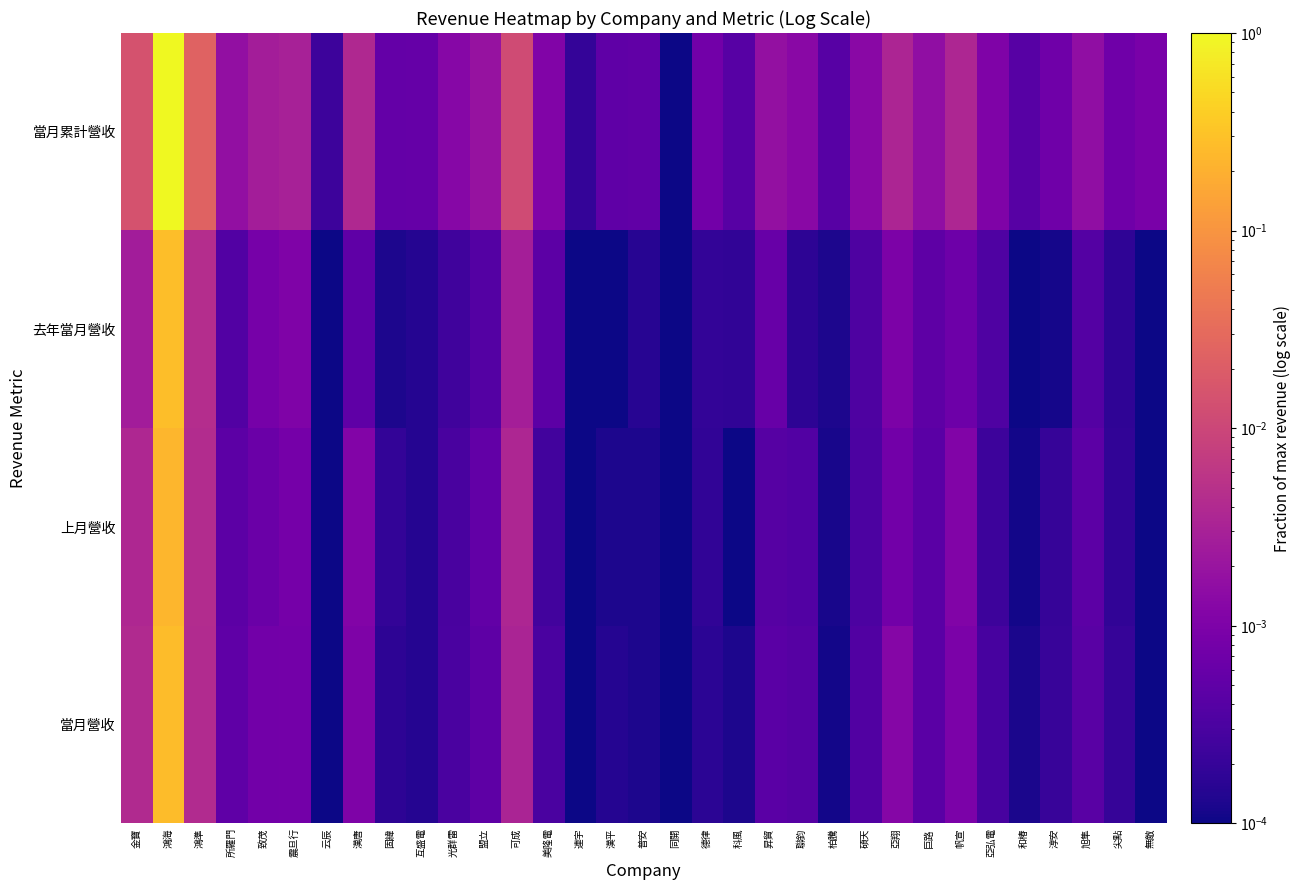

Reading right to left, extract all data points from this chart.

當月營收: 無敵=0.0	尖點=0.0	旭隼=0.0	淳安=0.0	和椿=0.0	亞弘電=0.0	帆宣=0.0	巨路=0.0	亞翔=0.0	碩天=0.0	柏騰=0.0	聯鈞=0.0	昇貿=0.0	科風=0.0	德律=0.0	同開=0.0	普安=0.0	漢平=0.0	連宇=0.0	美隆電=0.0	可成=0.0	盟立=0.0	光群雷=0.0	互盛電=0.0	固緯=0.0	漢唐=0.0	云辰=0.0	震旦行=0.0	致茂=0.0	所羅門=0.0	鴻準=0.0	鴻海=0.3	金寶=0.0
上月營收: 無敵=0.0	尖點=0.0	旭隼=0.0	淳安=0.0	和椿=0.0	亞弘電=0.0	帆宣=0.0	巨路=0.0	亞翔=0.0	碩天=0.0	柏騰=0.0	聯鈞=0.0	昇貿=0.0	科風=0.0	德律=0.0	同開=0.0	普安=0.0	漢平=0.0	連宇=0.0	美隆電=0.0	可成=0.0	盟立=0.0	光群雷=0.0	互盛電=0.0	固緯=0.0	漢唐=0.0	云辰=0.0	震旦行=0.0	致茂=0.0	所羅門=0.0	鴻準=0.0	鴻海=0.2	金寶=0.0
去年當月營收: 無敵=0.0	尖點=0.0	旭隼=0.0	淳安=0.0	和椿=0.0	亞弘電=0.0	帆宣=0.0	巨路=0.0	亞翔=0.0	碩天=0.0	柏騰=0.0	聯鈞=0.0	昇貿=0.0	科風=0.0	德律=0.0	同開=0.0	普安=0.0	漢平=0.0	連宇=0.0	美隆電=0.0	可成=0.0	盟立=0.0	光群雷=0.0	互盛電=0.0	固緯=0.0	漢唐=0.0	云辰=0.0	震旦行=0.0	致茂=0.0	所羅門=0.0	鴻準=0.0	鴻海=0.3	金寶=0.0
當月累計營收: 無敵=0.0	尖點=0.0	旭隼=0.0	淳安=0.0	和椿=0.0	亞弘電=0.0	帆宣=0.0	巨路=0.0	亞翔=0.0	碩天=0.0	柏騰=0.0	聯鈞=0.0	昇貿=0.0	科風=0.0	德律=0.0	同開=0.0	普安=0.0	漢平=0.0	連宇=0.0	美隆電=0.0	可成=0.0	盟立=0.0	光群雷=0.0	互盛電=0.0	固緯=0.0	漢唐=0.0	云辰=0.0	震旦行=0.0	致茂=0.0	所羅門=0.0	鴻準=0.0	鴻海=1.0	金寶=0.0